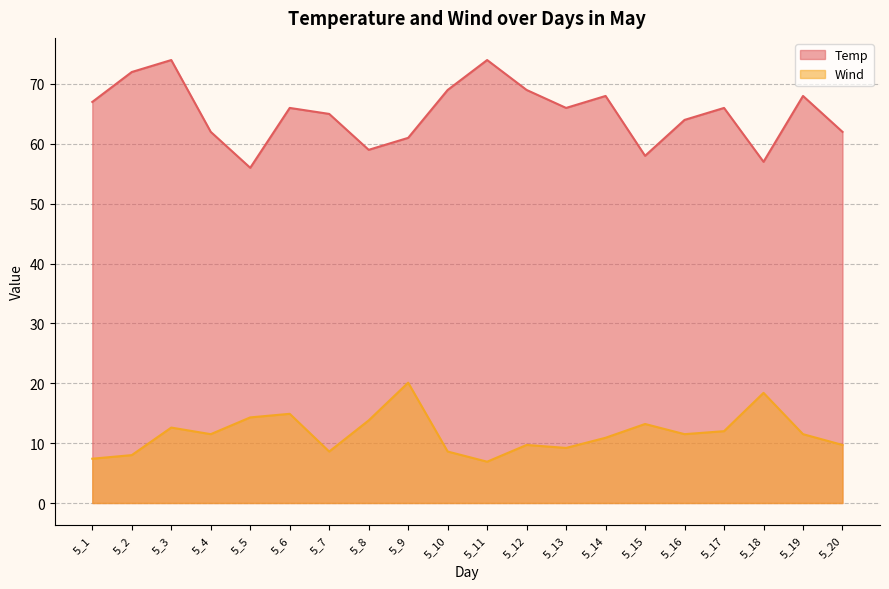

Which has a higher value, 5_10 or 5_14?

5_10